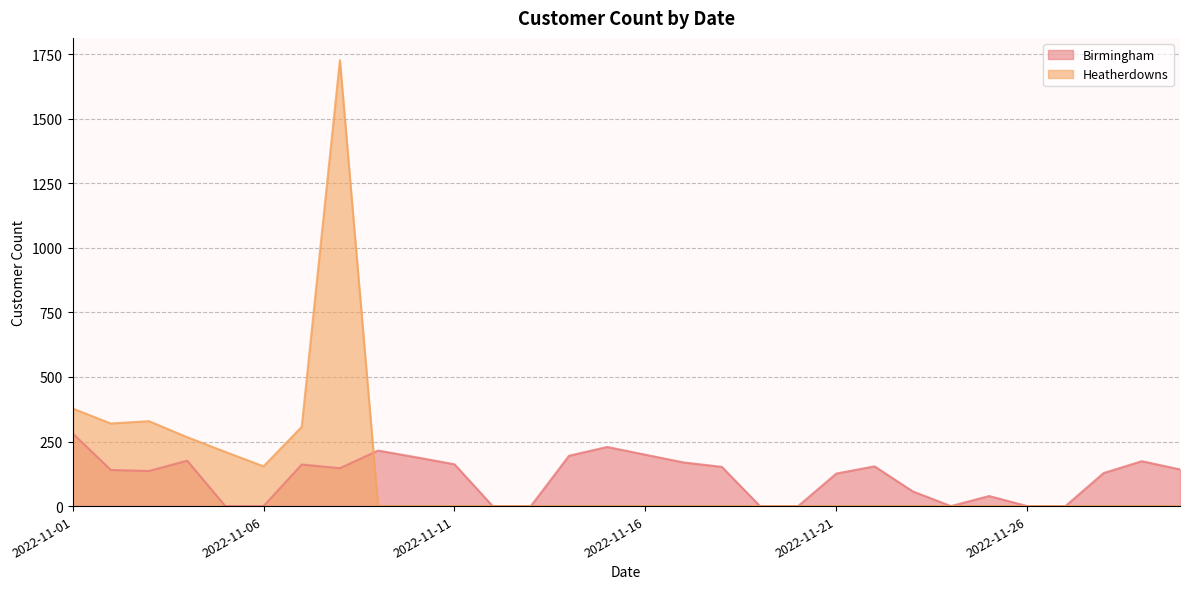

Reading right to left, what are all the values shown in this chart?

Birmingham: 2022-11-30=142	2022-11-29=174	2022-11-28=128	2022-11-27=0	2022-11-26=0	2022-11-25=39	2022-11-24=0	2022-11-23=57	2022-11-22=154	2022-11-21=126	2022-11-20=0	2022-11-19=0	2022-11-18=152	2022-11-17=169	2022-11-16=199	2022-11-15=229	2022-11-14=195	2022-11-13=0	2022-11-12=0	2022-11-11=162	2022-11-10=189	2022-11-09=215	2022-11-08=147	2022-11-07=161	2022-11-06=0	2022-11-05=0	2022-11-04=176	2022-11-03=136	2022-11-02=140	2022-11-01=282
Heatherdowns: 2022-11-30=0	2022-11-29=0	2022-11-28=0	2022-11-27=0	2022-11-26=0	2022-11-25=0	2022-11-24=0	2022-11-23=0	2022-11-22=0	2022-11-21=0	2022-11-20=0	2022-11-19=0	2022-11-18=0	2022-11-17=0	2022-11-16=0	2022-11-15=0	2022-11-14=0	2022-11-13=0	2022-11-12=0	2022-11-11=0	2022-11-10=0	2022-11-09=0	2022-11-08=1727	2022-11-07=307	2022-11-06=154	2022-11-05=210	2022-11-04=267	2022-11-03=329	2022-11-02=320	2022-11-01=378